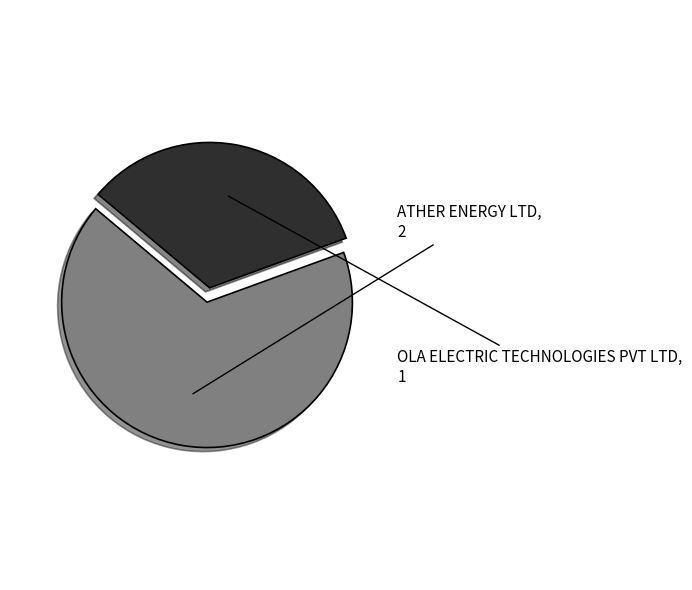

What is the largest slice in the pie chart?

ATHER ENERGY LTD